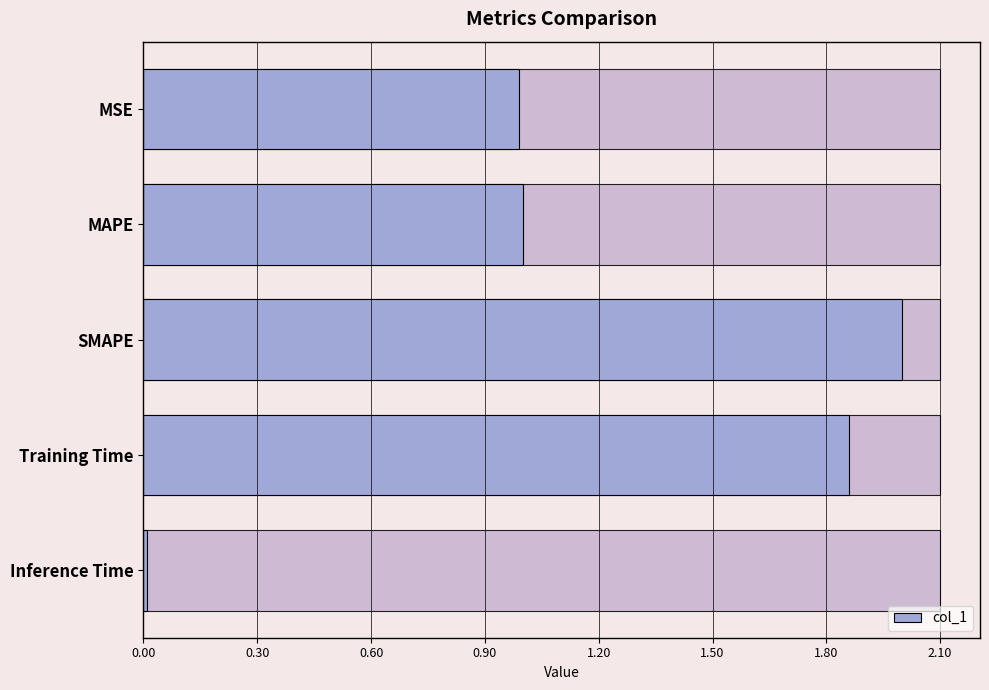

Count the number of data series in this chart.

1